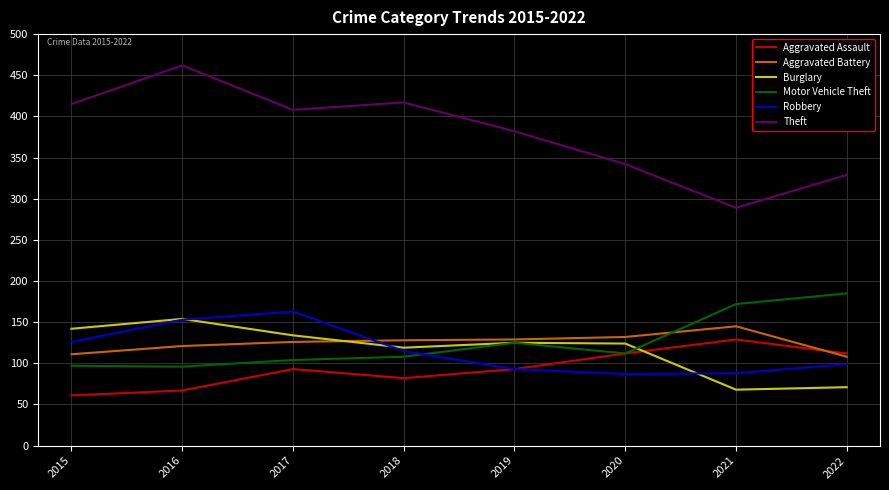

How many distinct data groups are displayed?

6